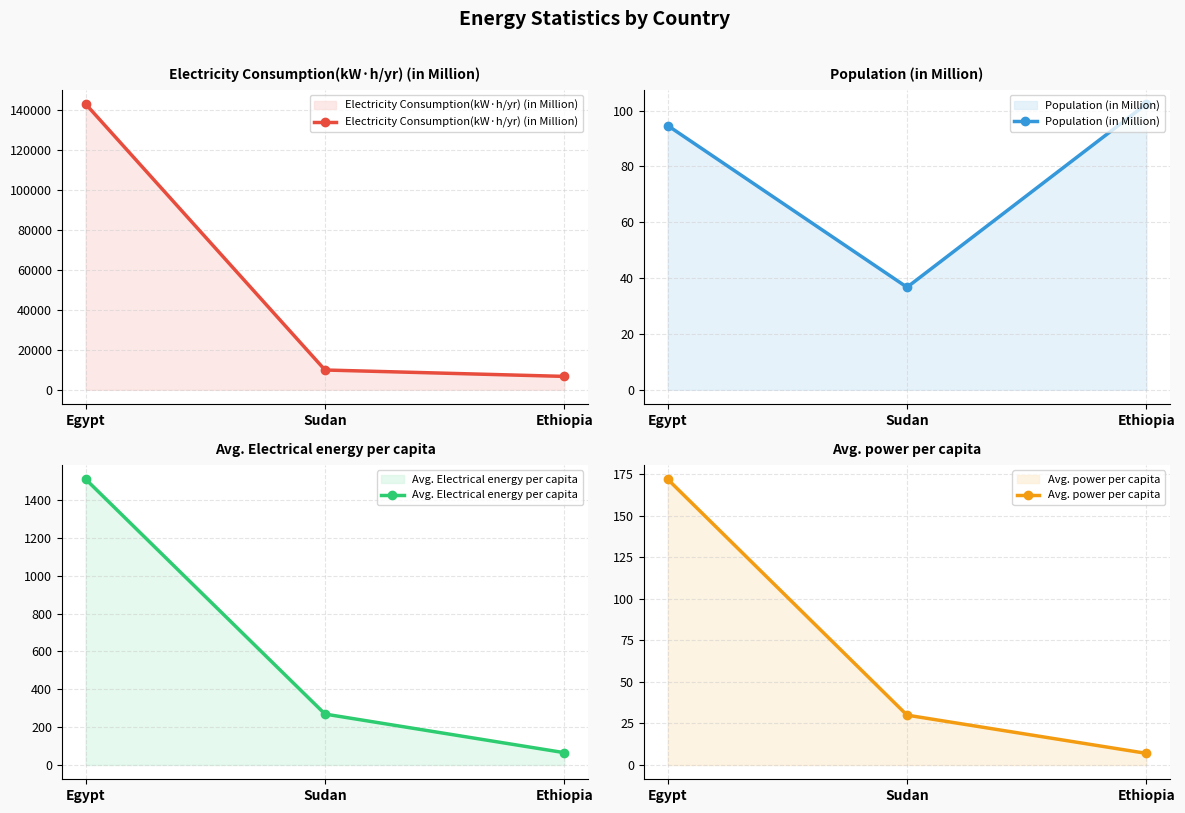

Reading left to right, extract all data points from this chart.

Electricity Consumption(kW·h/yr) (in Million): 143000.0	9900.0	6700.0
Population (in Million): 94.7	36.7	102.4
Avg. Electrical energy per capita: 1510.0	269.0	65.0
Avg. power per capita: 172.0	30.0	7.0